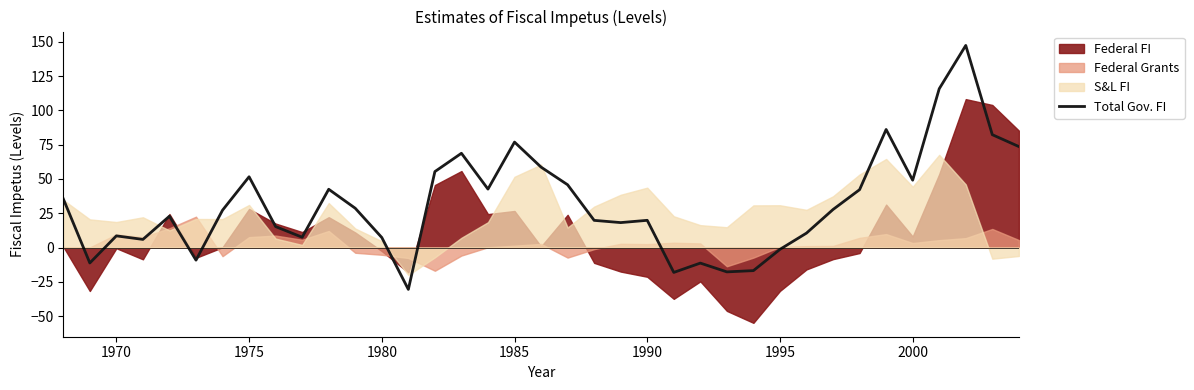

What is the lowest value of the Total Gov. FI series?

-30.6